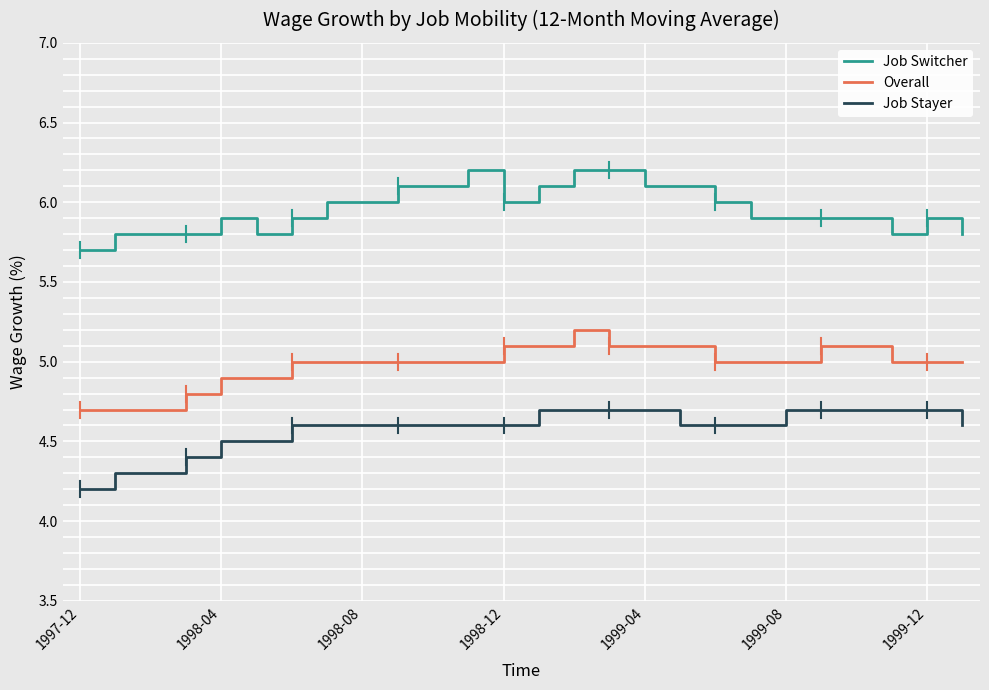

True or false: Job Stayer and Overall intersect in this chart.

False